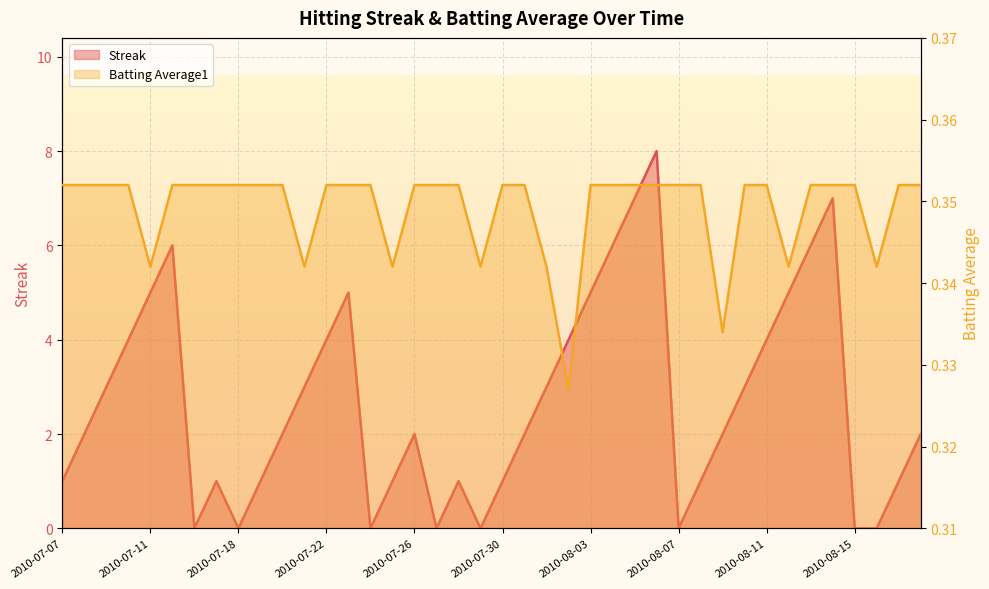

Read the Batting Average1 value at 2010-08-16.

0.3